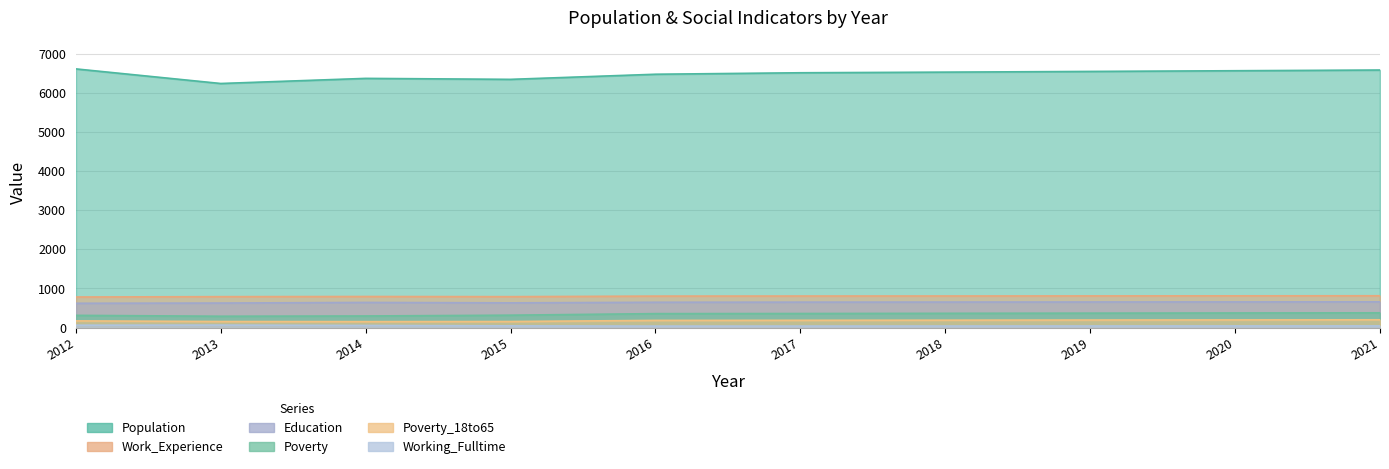

What is the sum of the Population values at 2016 and 2018?

13034